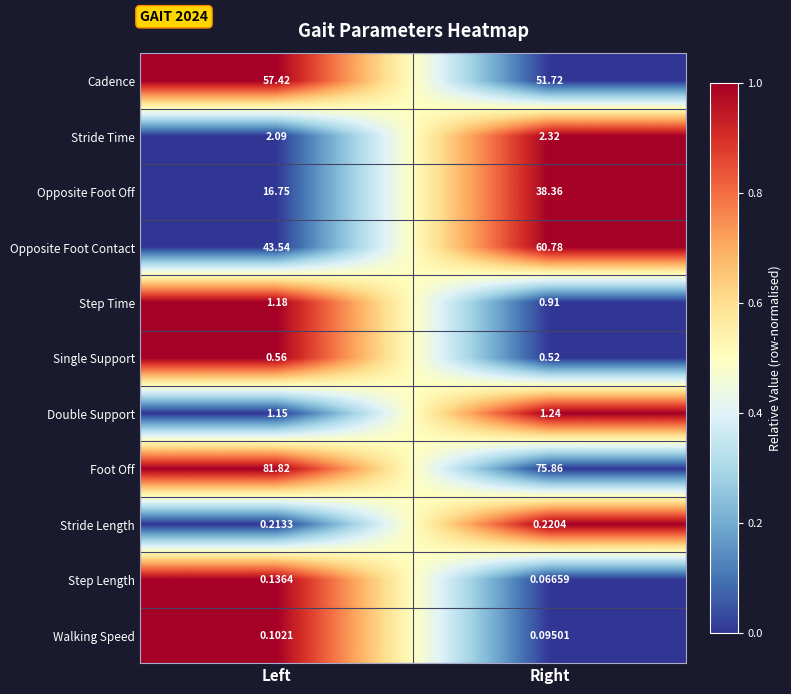

Rank the categories by Single Support value from highest to lowest.

Left, Right